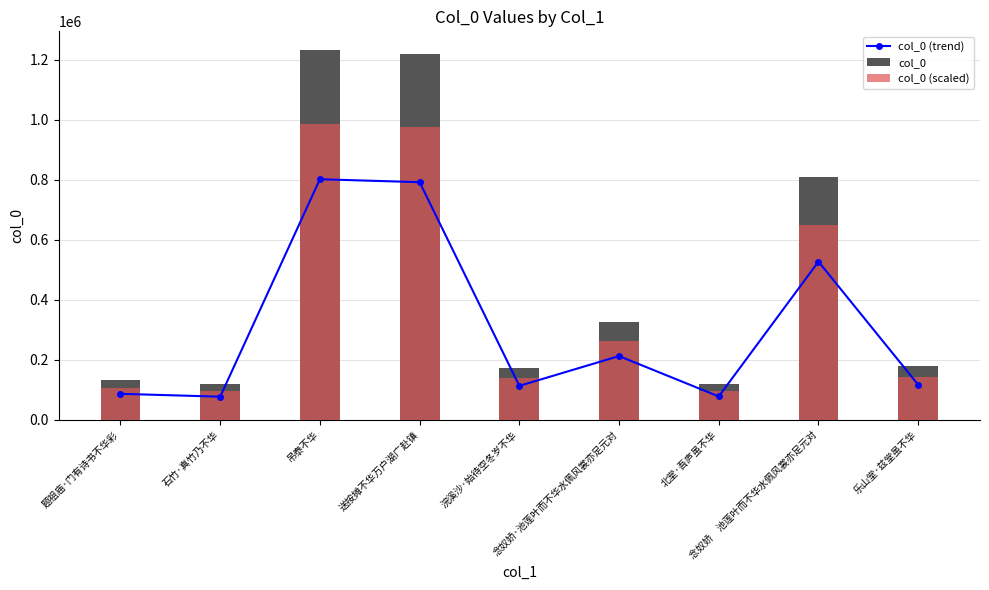

What is the value of the col_0 (scaled) bar at the 6th from the left?

260453.6